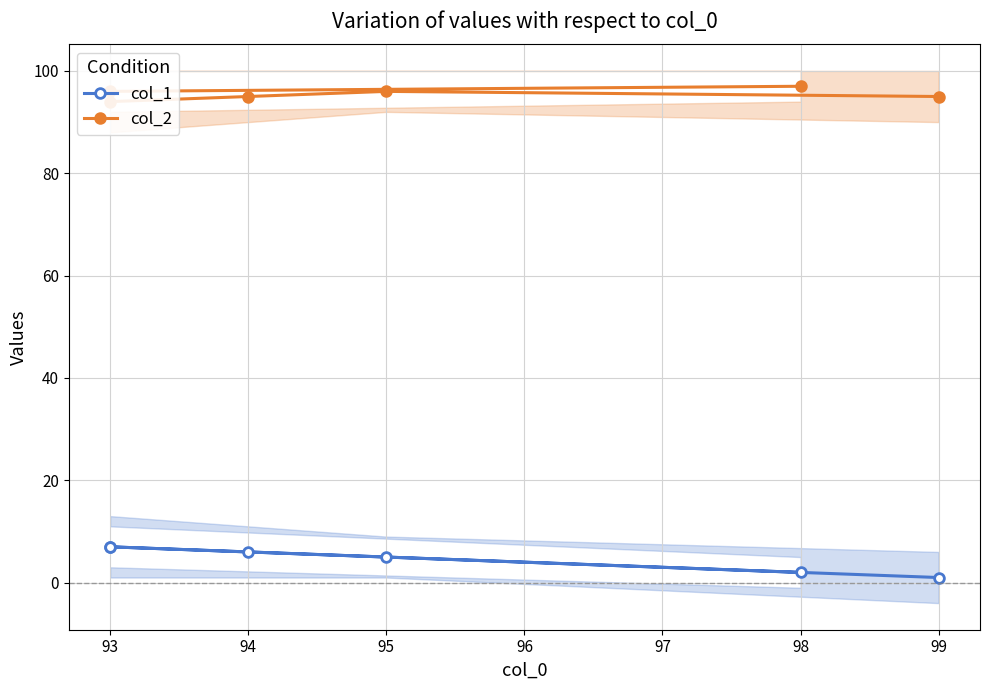

How many distinct data groups are displayed?

2